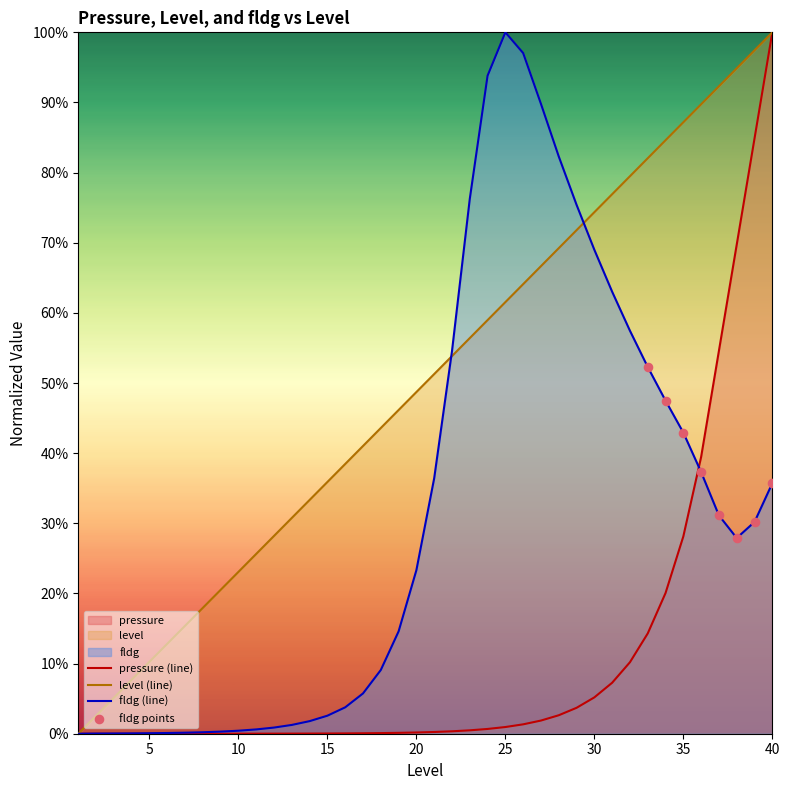

At which category is the sum across all series the highest?

40